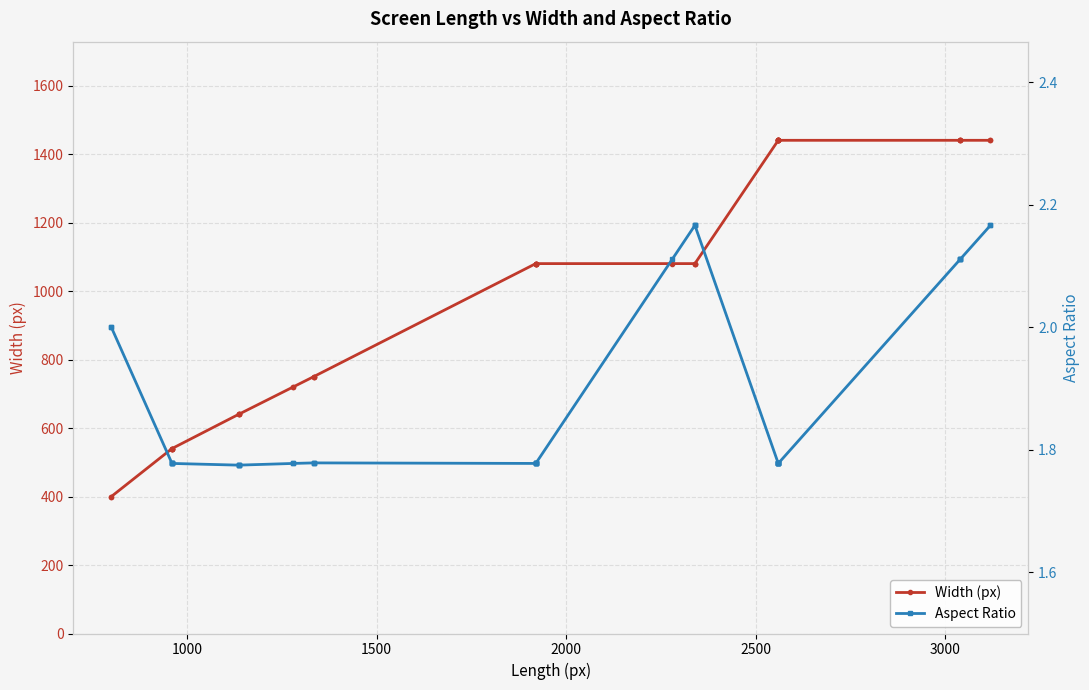

Does the chart display data point markers on the line(s)?

Yes